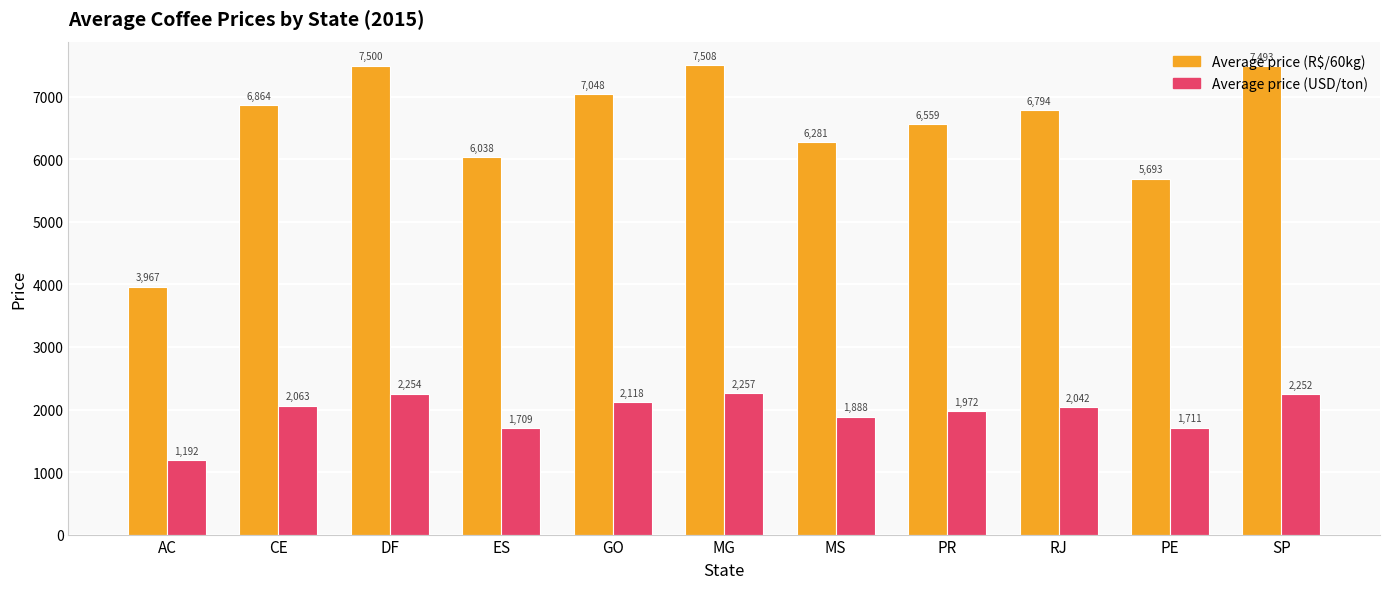

What are all the series names shown in the legend?

Average price (R$/60kg), Average price (USD/ton)